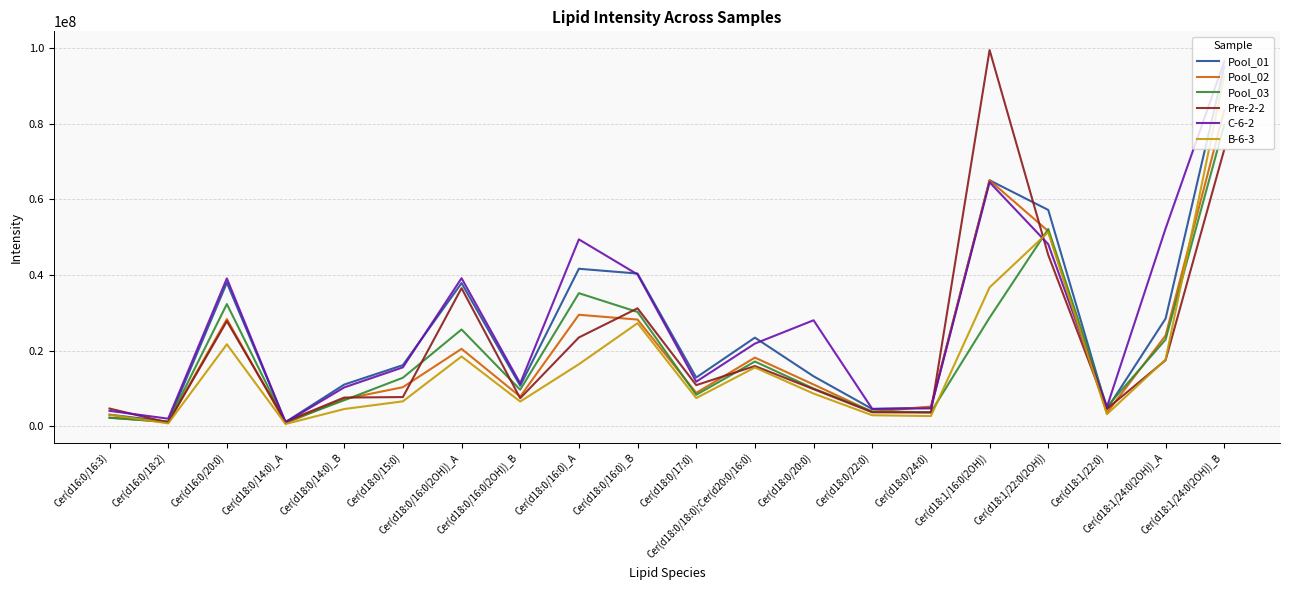

The value of Pre-2-2 at Cer(d18:0/17:0) is 6967423.8. True or false?

False